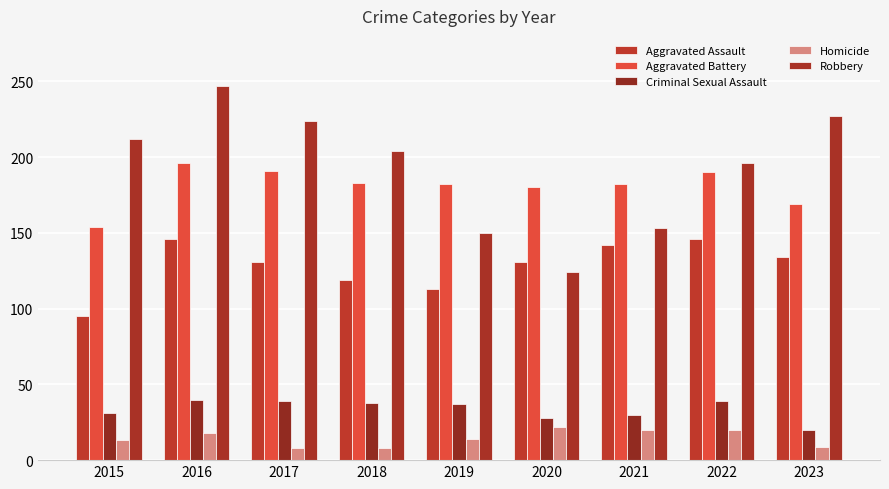

At which label is Criminal Sexual Assault closest to 30?

2021